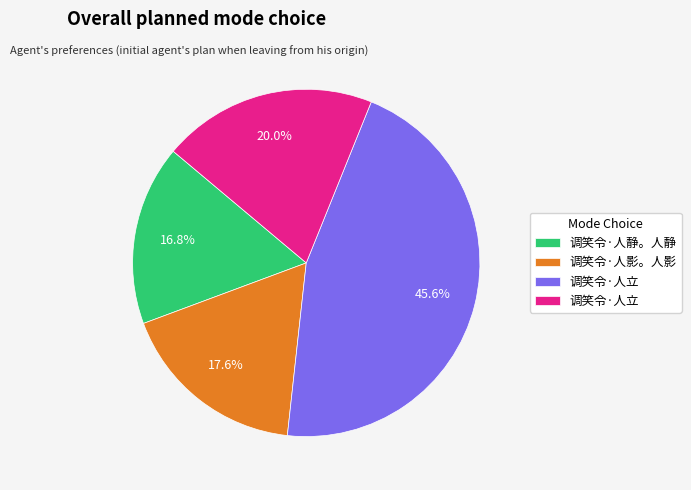

Is there any slice that represents more than half of the pie?

No